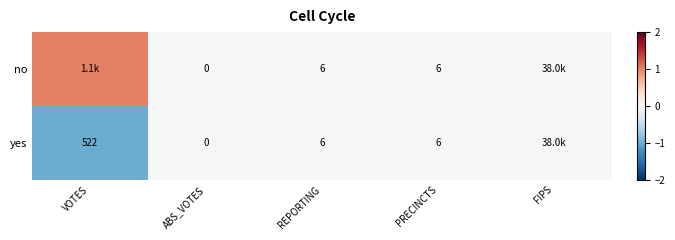

Is it true that yes equals 180 at VOTES?

False